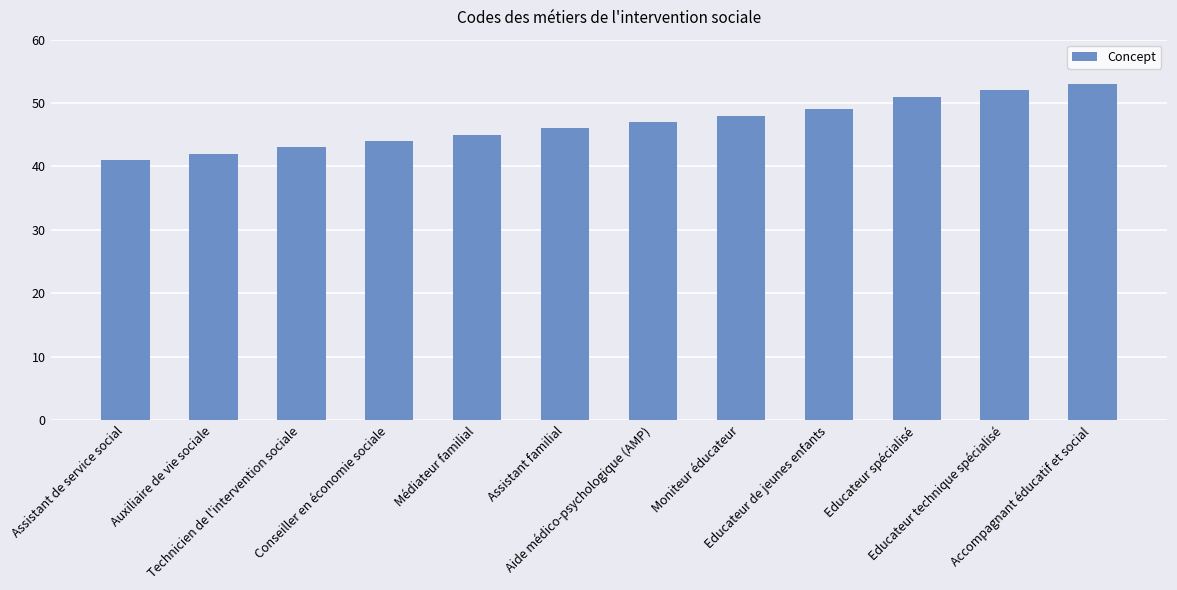

Reading left to right, list all the values displayed in this chart.

41	42	43	44	45	46	47	48	49	51	52	53